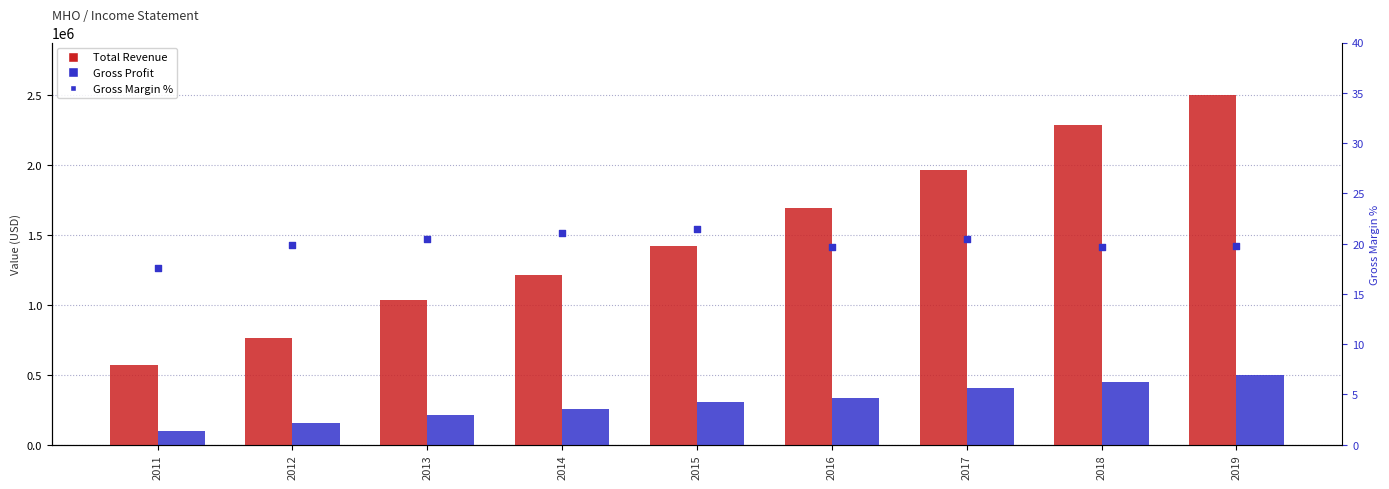

Which series reaches the minimum Y coordinate?

Gross Margin %